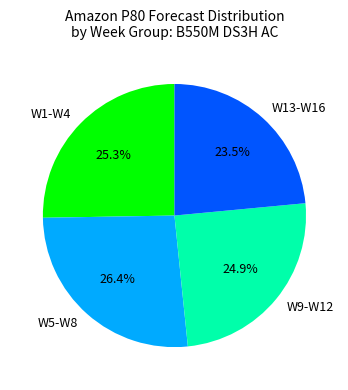

How many slices are in this pie chart?

4